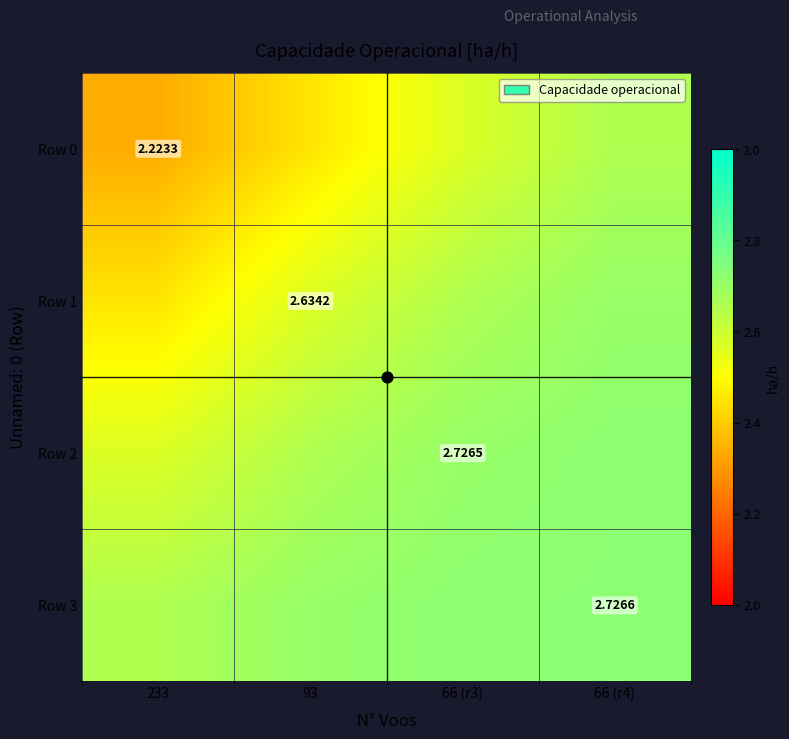

Which series has the widest spread of values?

Row 0